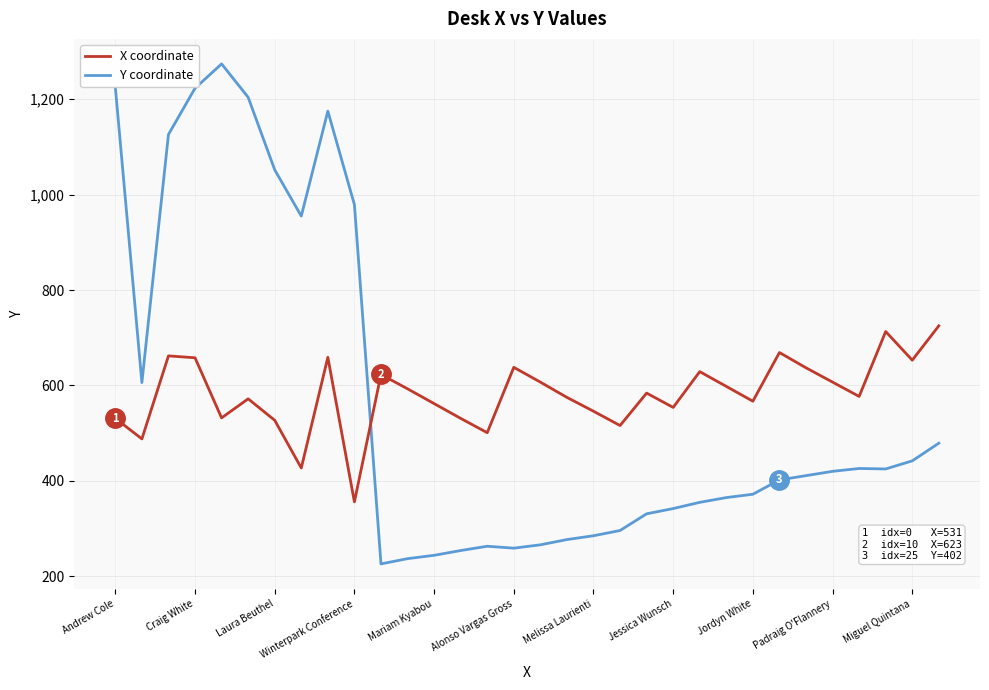

List the series in order of their peak value, lowest first.

X coordinate, Y coordinate